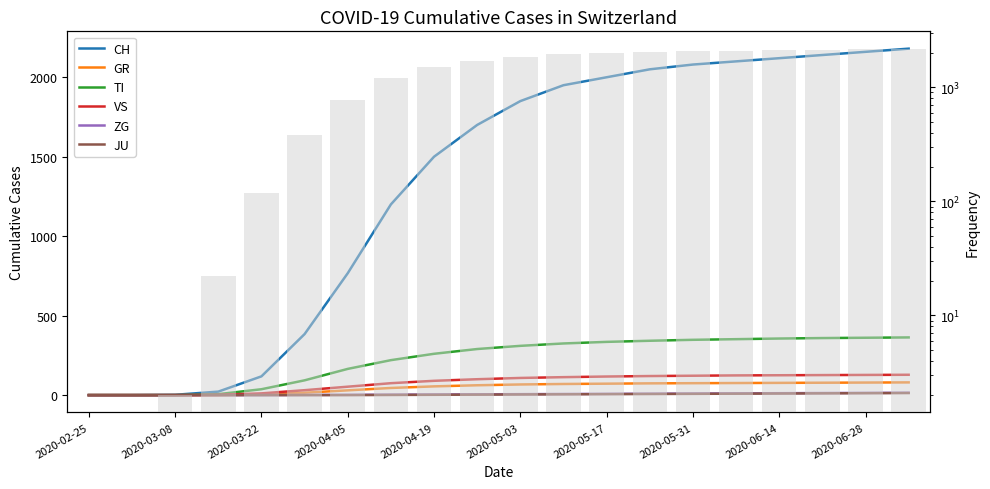

Where is JU nearest to the value 6?

2020-05-17